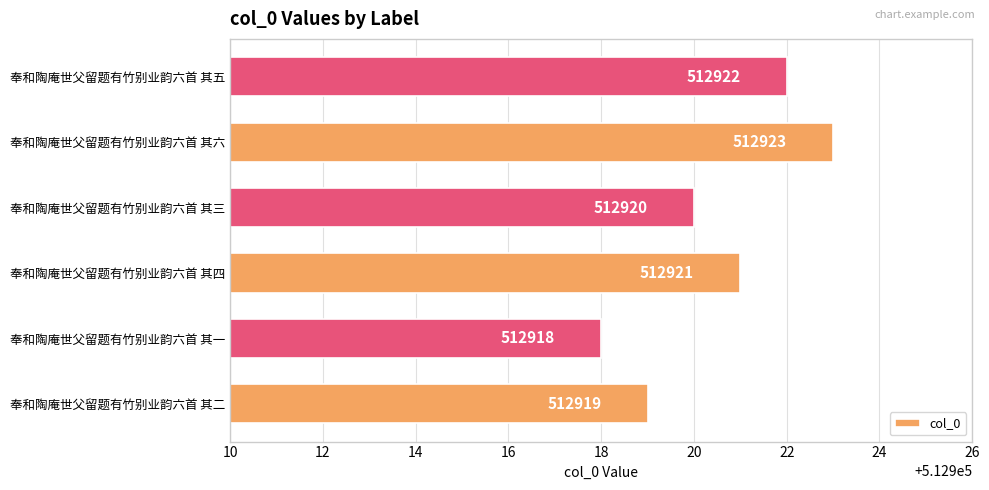

What is the sum of the values at 奉和陶庵世父留题有竹别业韵六首 其一 and 奉和陶庵世父留题有竹别业韵六首 其四?

1025839